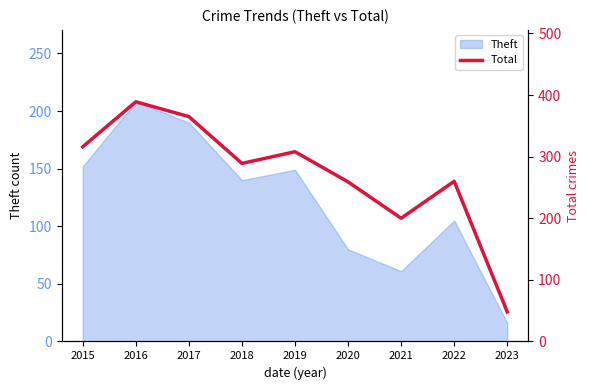

True or false: the data shows 48 at 2023.

True